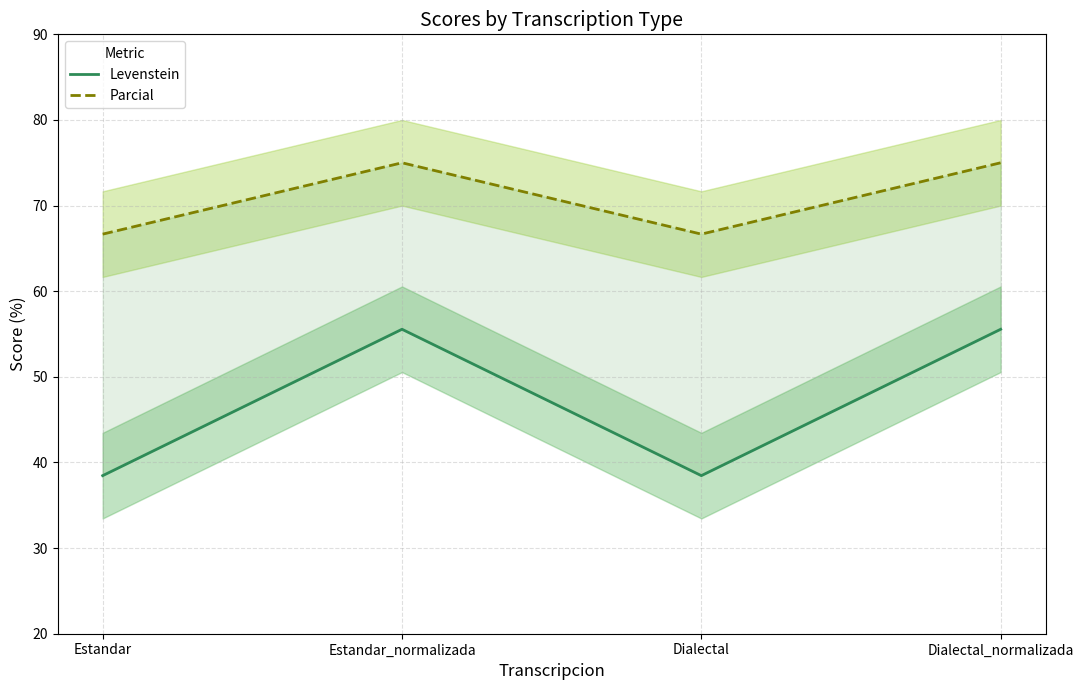

What position from the left is Dialectal_normalizada?

4